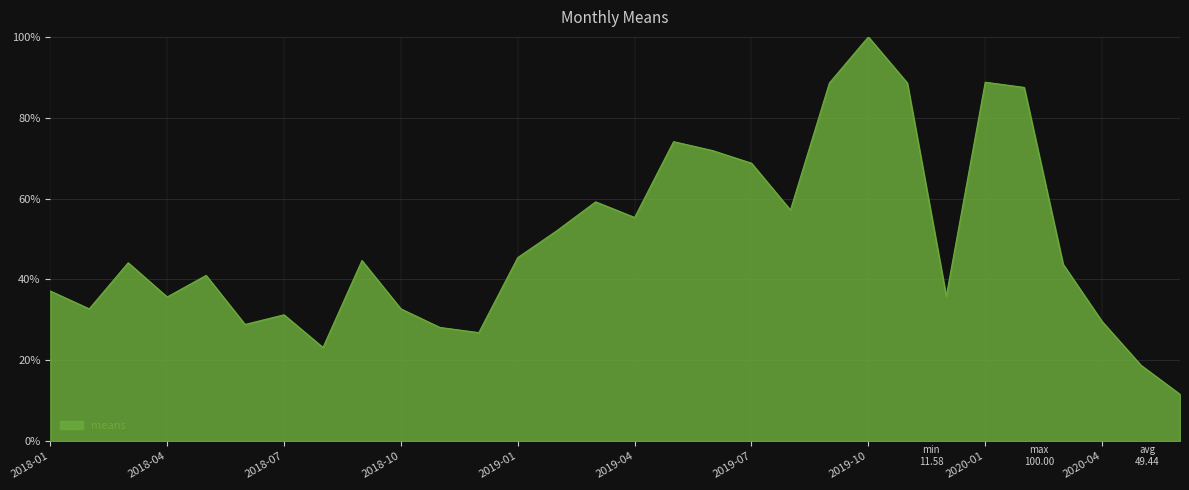

Does the chart display data point markers on the line(s)?

No